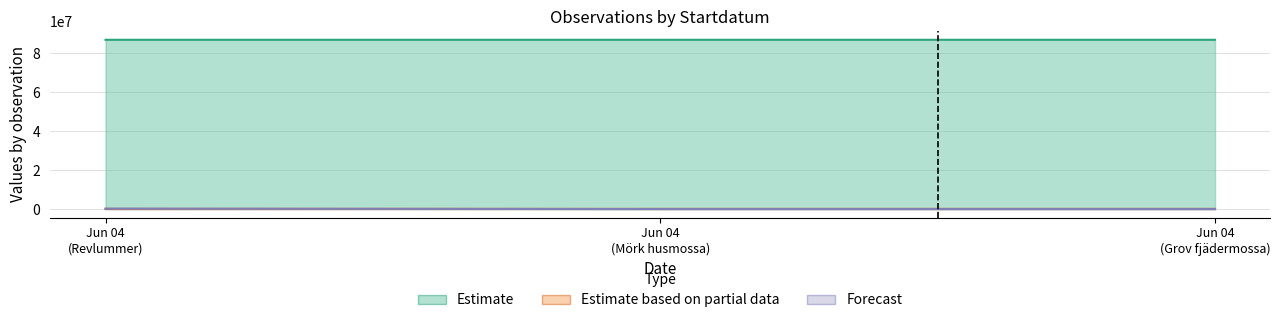

Reading left to right, extract all data points from this chart.

Estimate: 86869756	86870002	86869915
Estimate based on partial data: 95519	93044	93146
Forecast: 221945	2809	2666